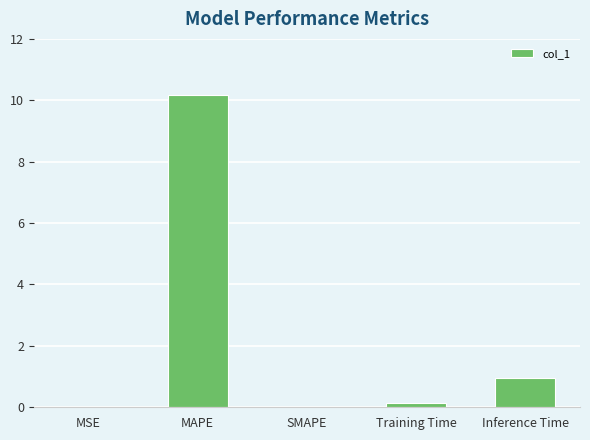

The chart shows a value of 0.9 at Inference Time. True or false?

True